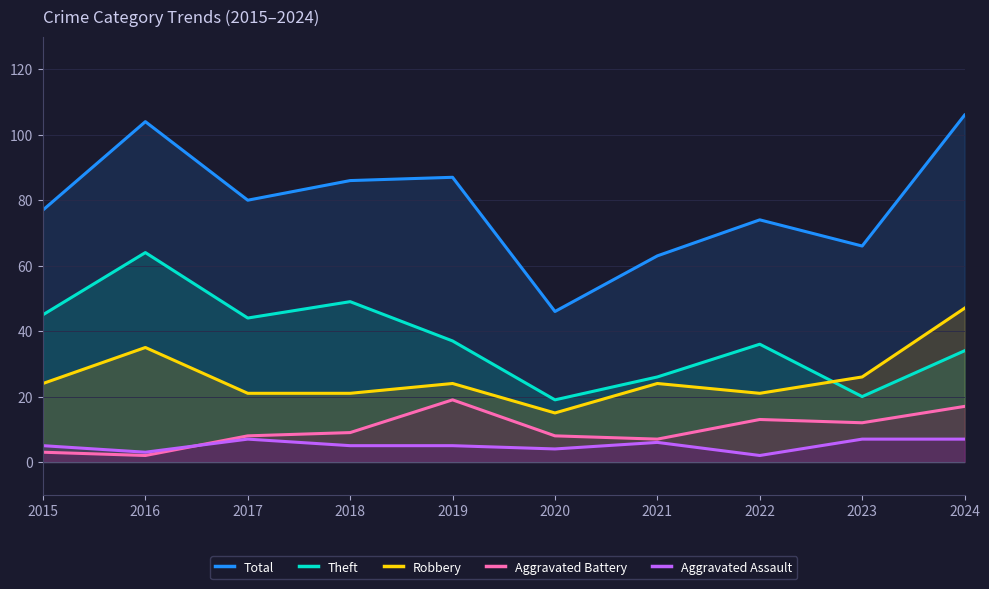

Where is the first local minimum for Total?

2017